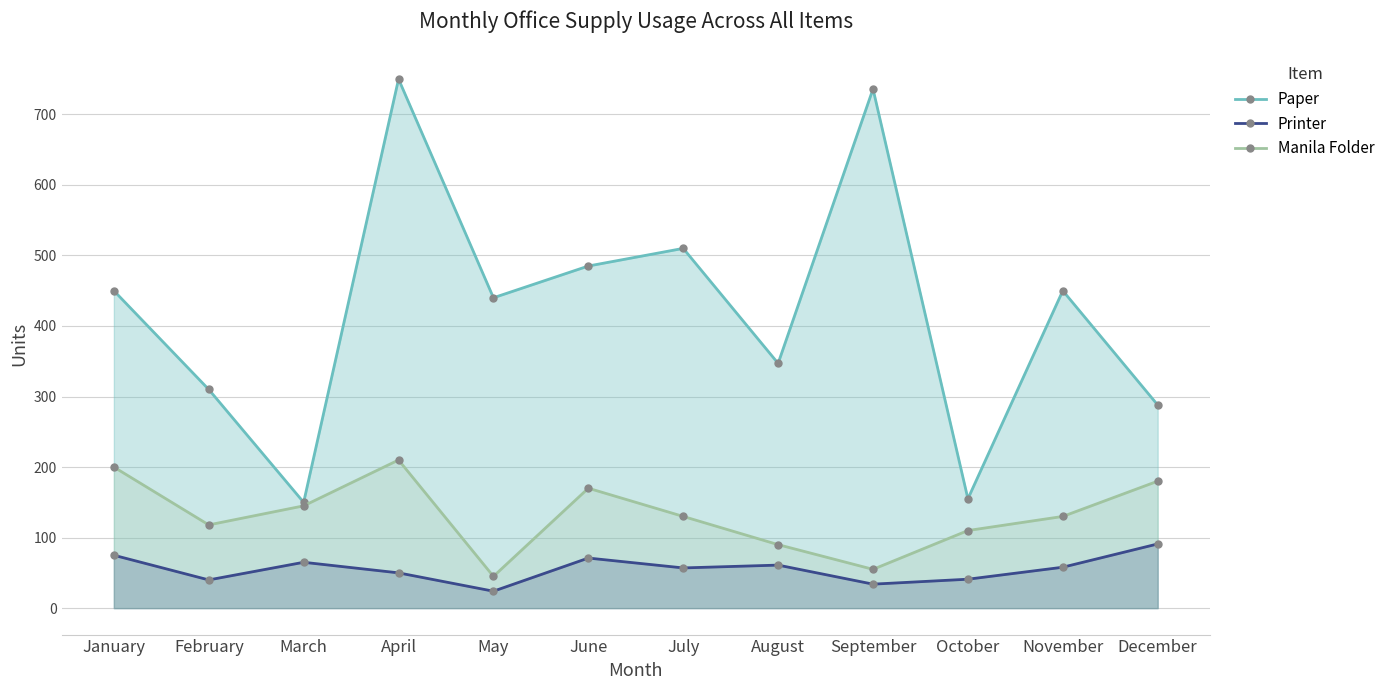

Which series has the largest total across all categories?

Paper